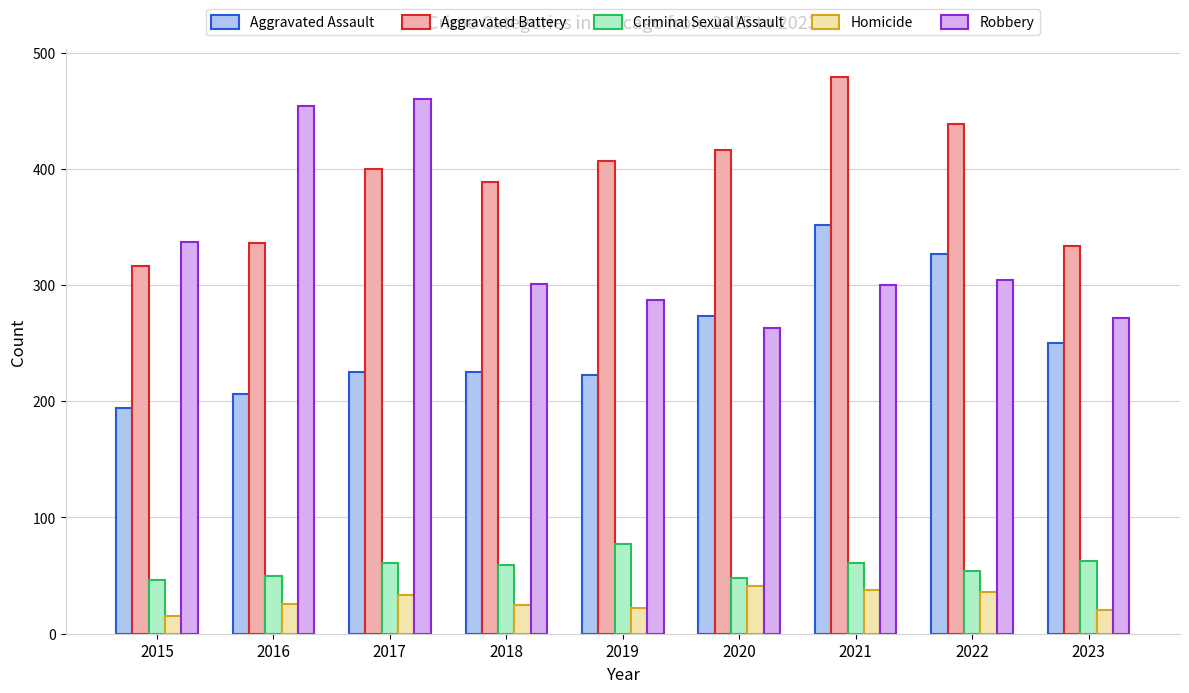

What is the sum of all Robbery values?

2978